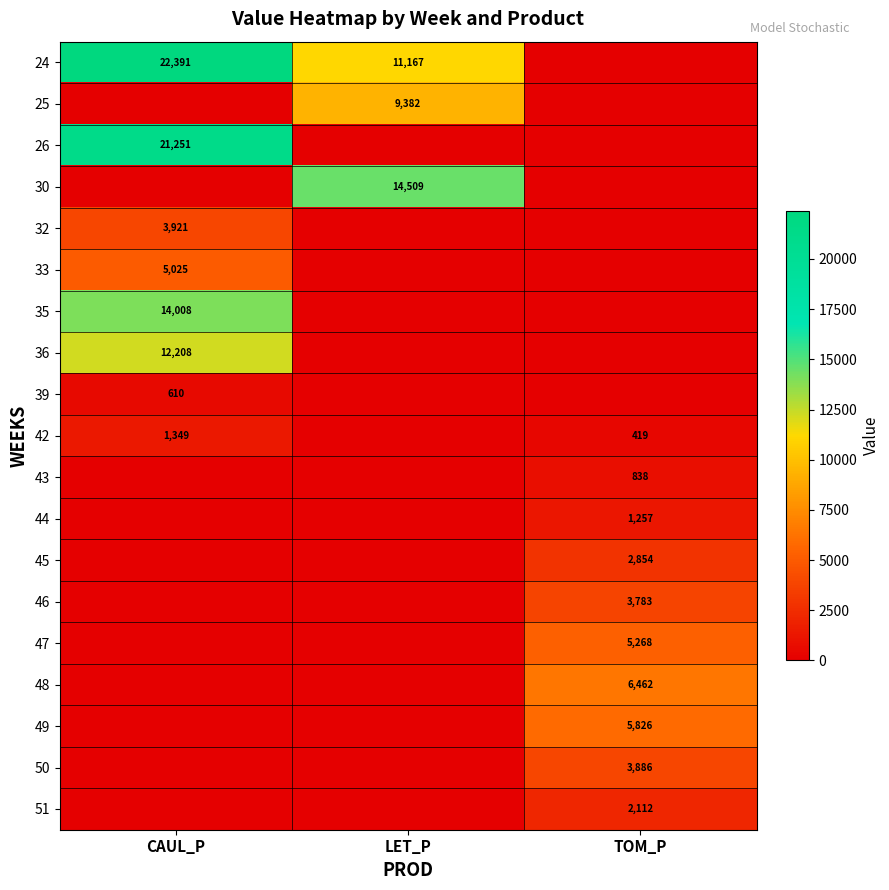

Is the value of 51 at TOM_P greater than the value of 47 at TOM_P?

No